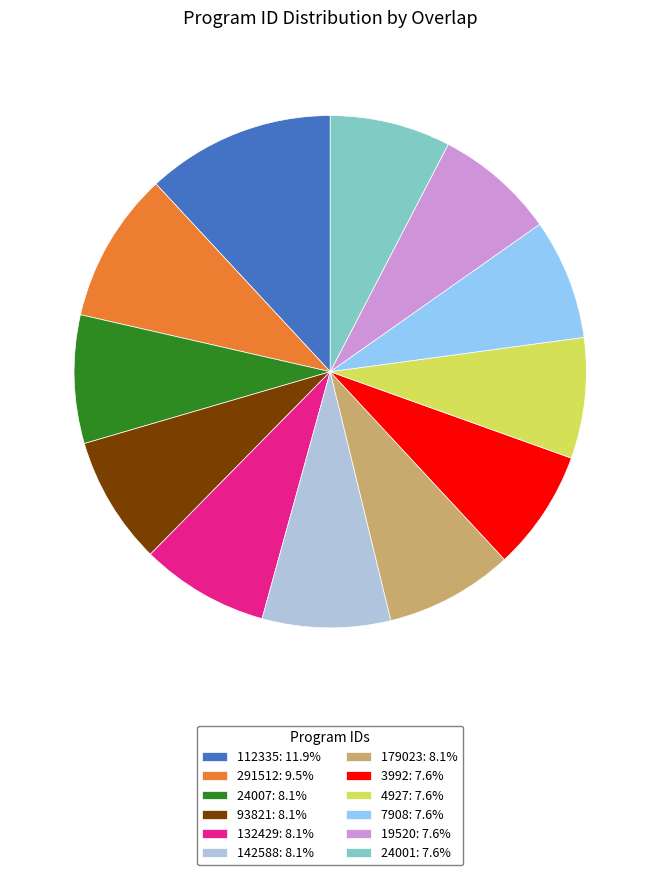

Count the number of slices in the pie.

12